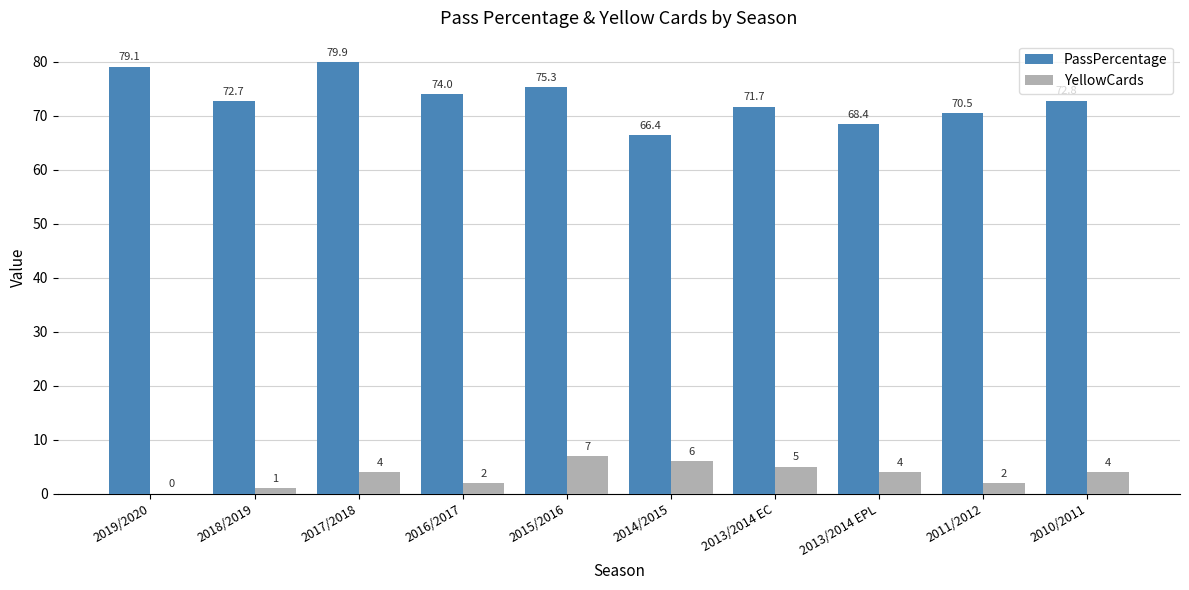

Which series changed the most between 2015/2016 and 2014/2015?

PassPercentage